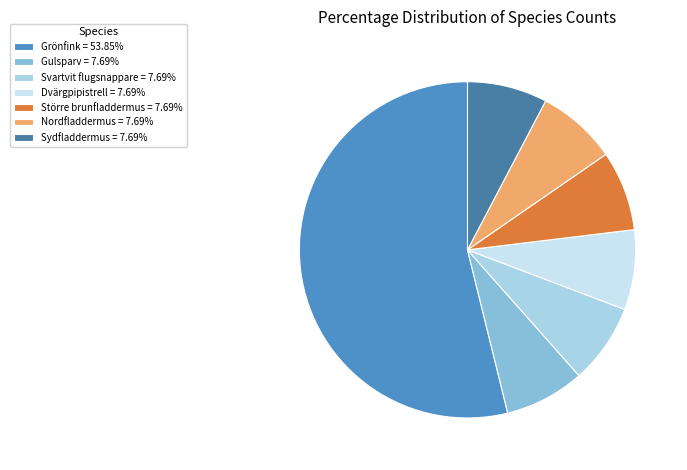

To the nearest percent, what portion does Gulsparv represent?

8%